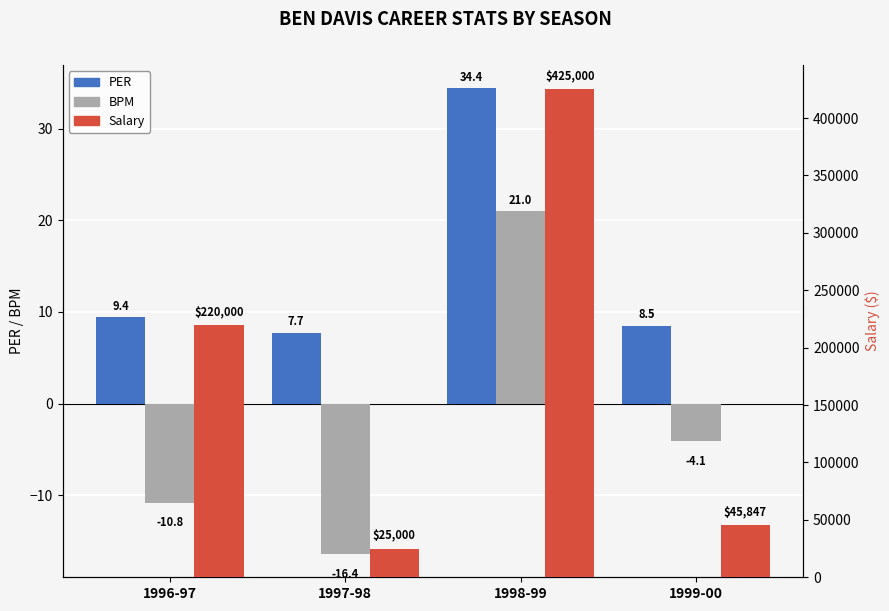

Reading left to right, list all the values displayed in this chart.

PER: 9.4	7.7	34.4	8.5
BPM: -10.8	-16.4	21.0	-4.1
Salary: 220000.0	25000.0	425000.0	45847.0